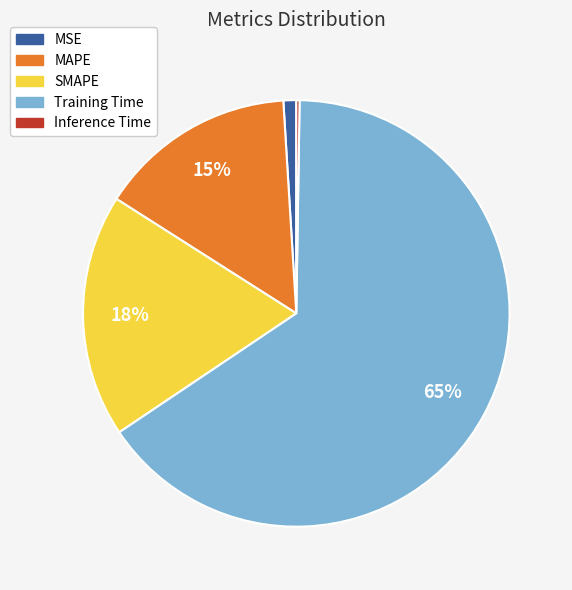

Which has a higher value, MAPE or Training Time?

Training Time